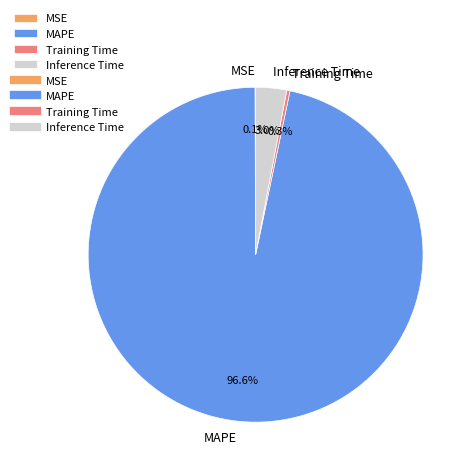

True or false: MAPE accounts for 90% of the total.

False